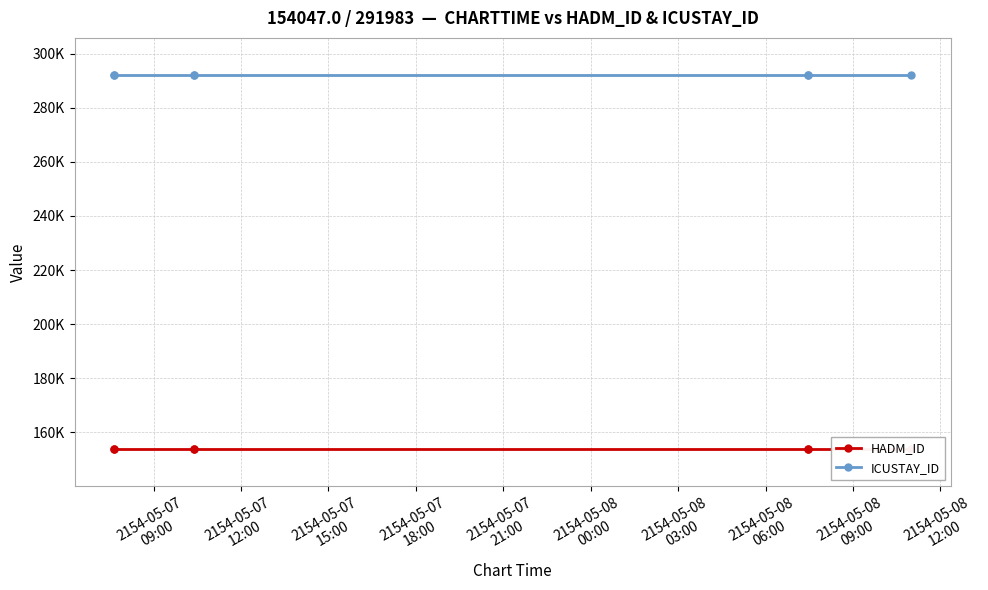

Rank the series by their average value, from lowest to highest.

HADM_ID, ICUSTAY_ID